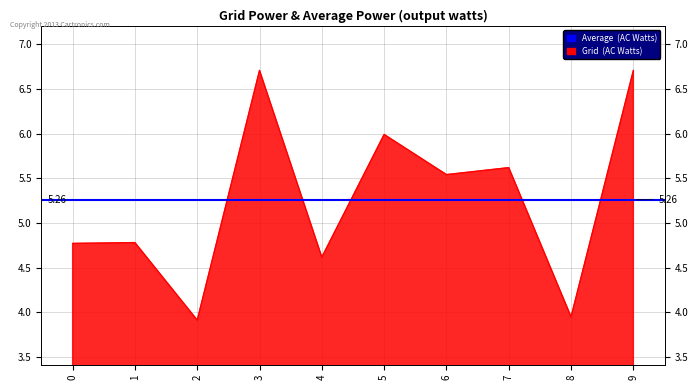

Does the chart display data point markers on the line(s)?

No